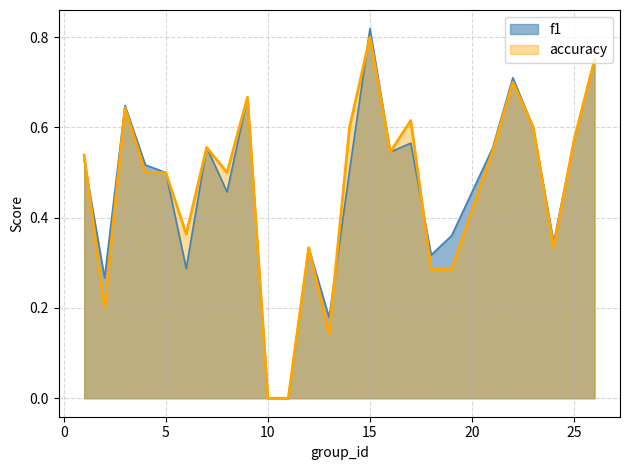

The accuracy series shows 0.5 at 1. True or false?

True